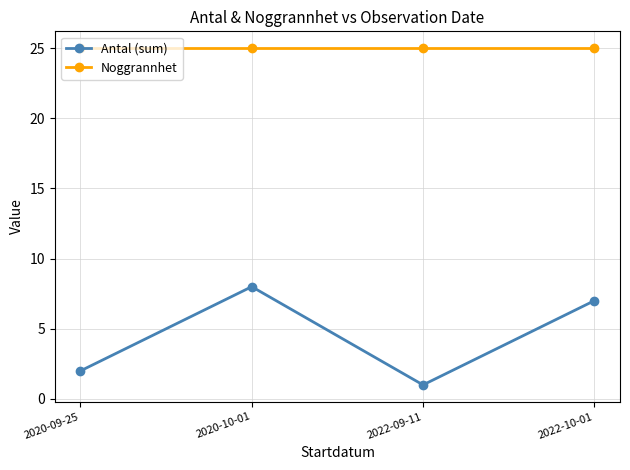

What is the spread (max minus min) of values at 2022-10-01?

18